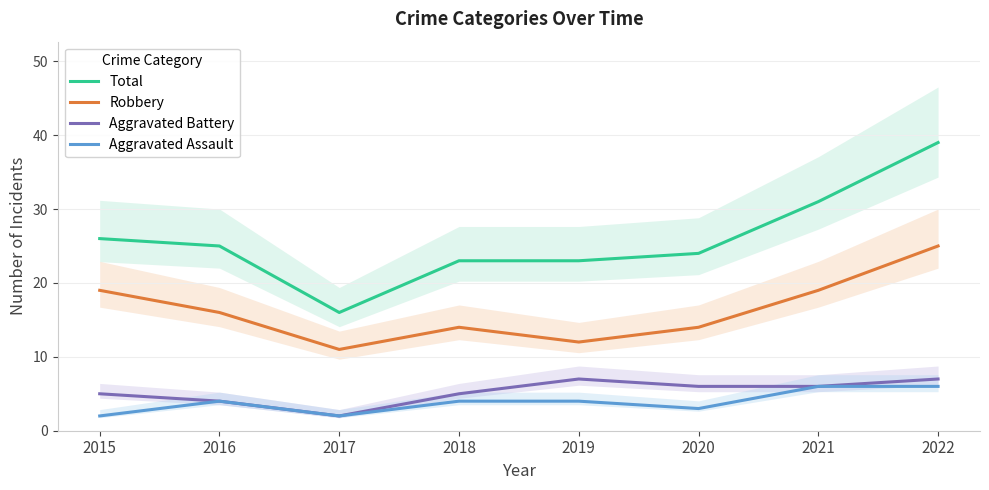

True or false: Robbery and Total cross at least once.

False